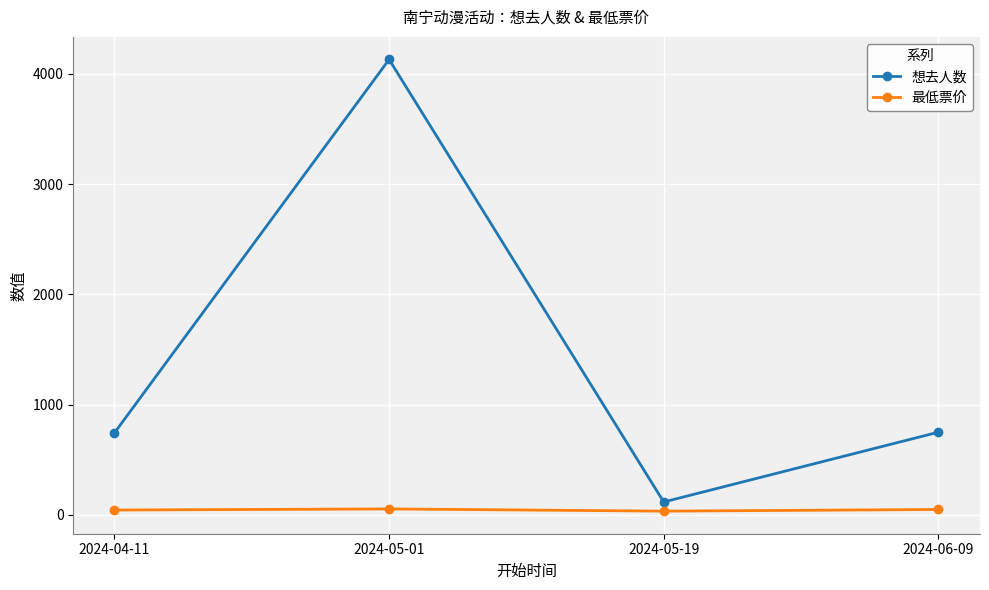

What is the sum of the 最低票价 values at 2024-06-09 and 2024-05-01?

105